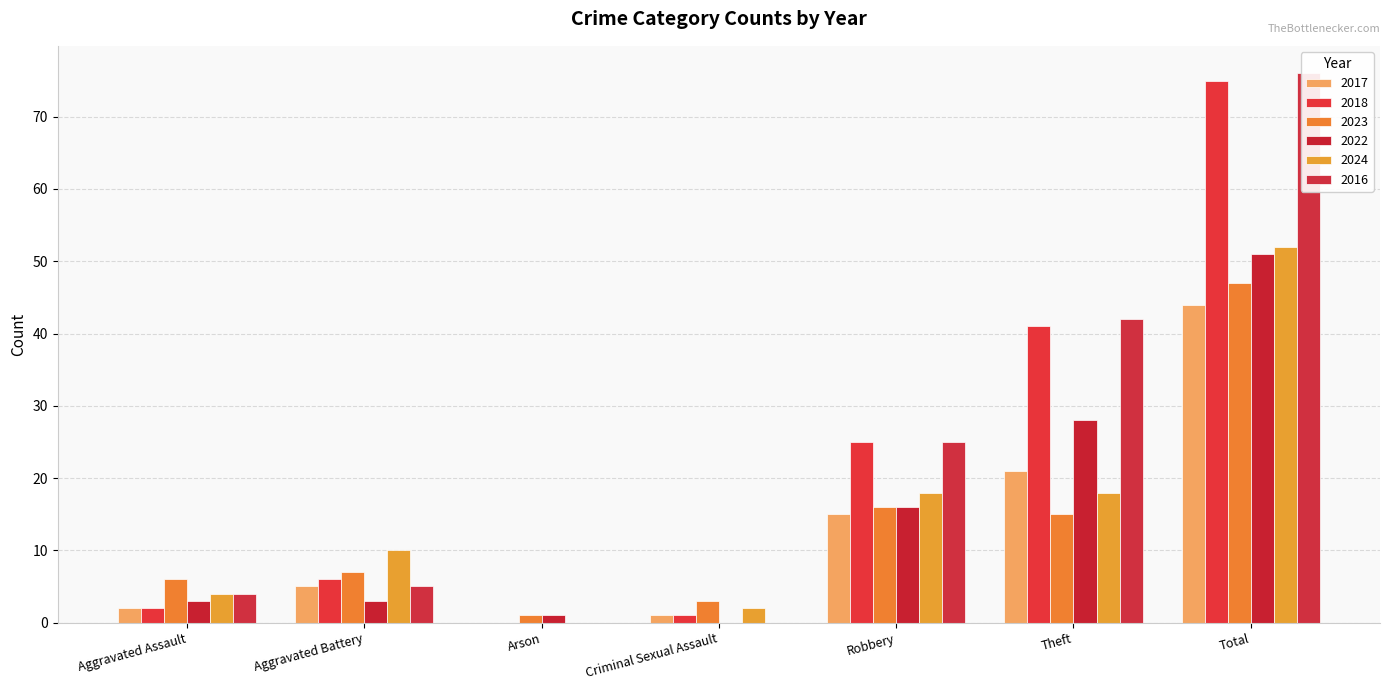

Which category has the lowest value across all series?

Arson